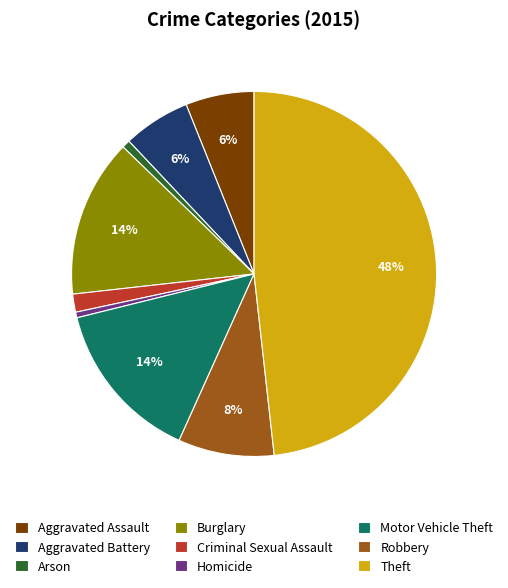

To the nearest percent, what is the combined percentage of Homicide and Aggravated Battery?

6%